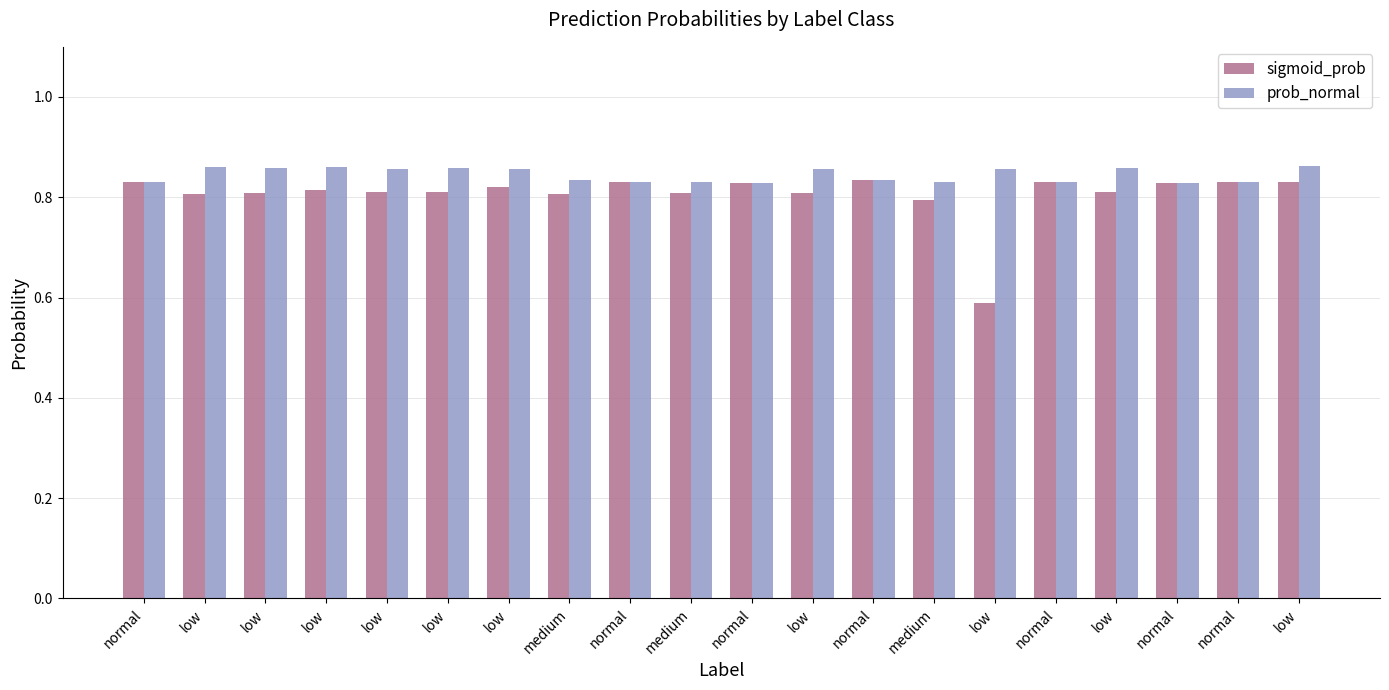

Is it true that prob_normal equals 0.8 at normal?

True